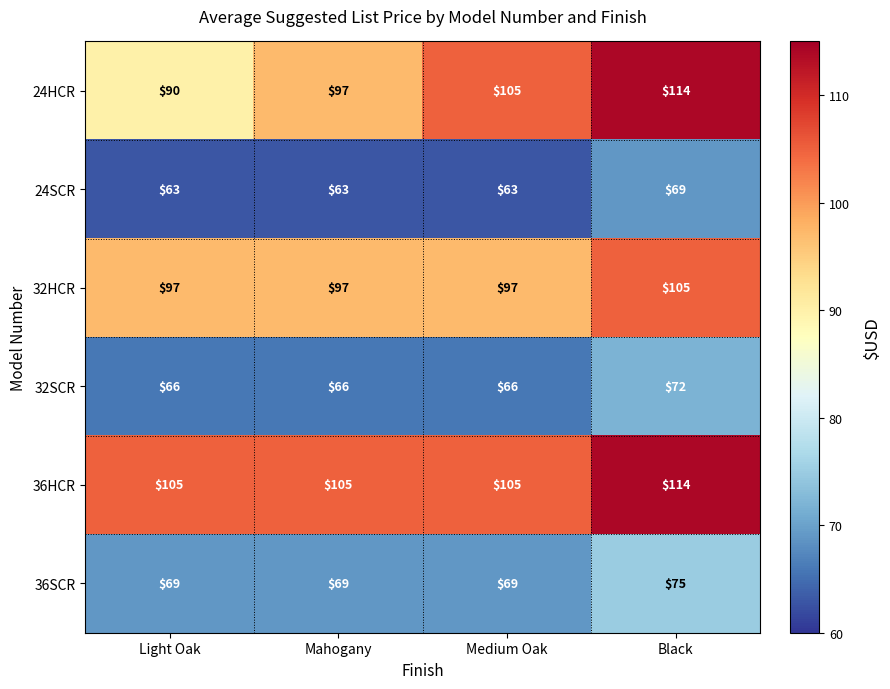

What is the spread (max minus min) of values at Black?

45